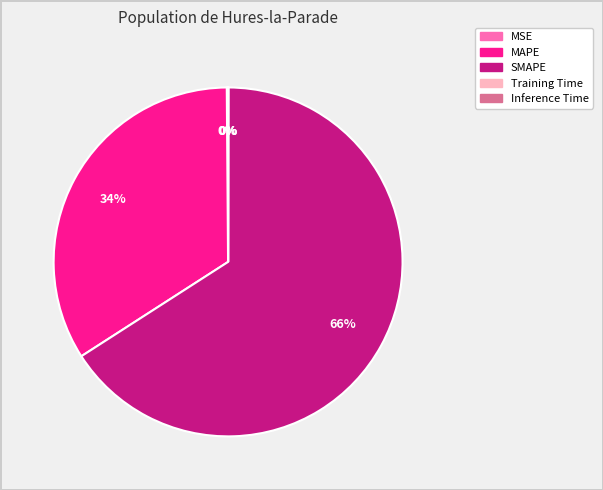

Which category has the biggest portion of the pie?

SMAPE